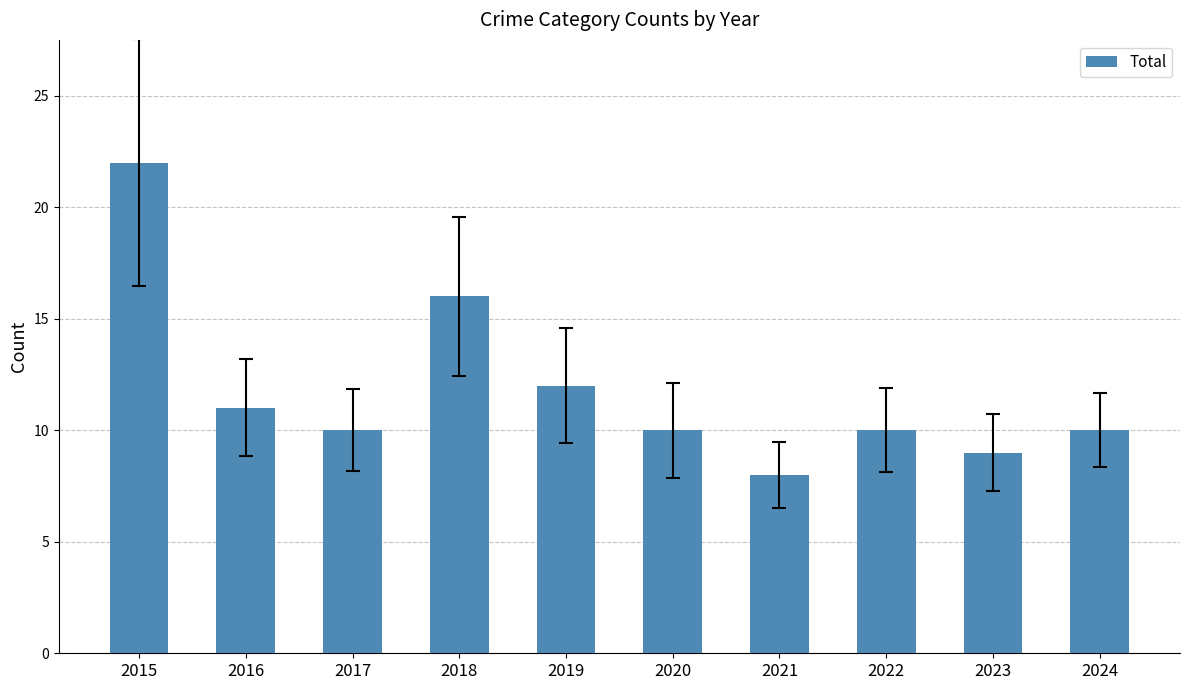

Does the chart contain any negative values?

No